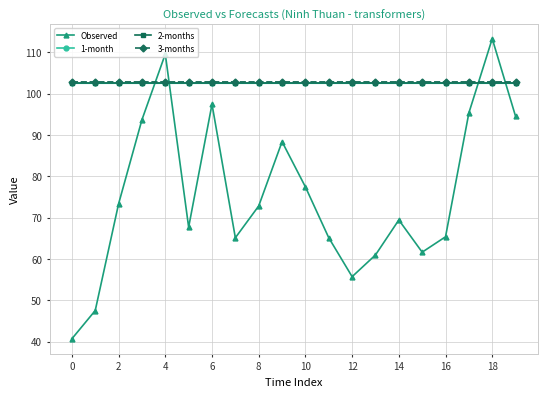

True or false: 1-month and 3-months cross at least once.

False